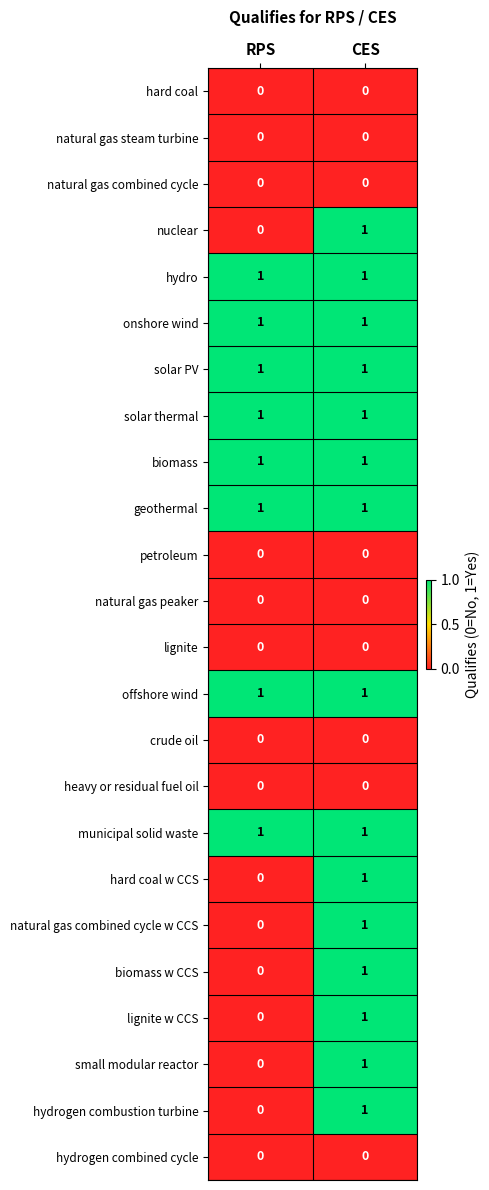

Is it true that natural gas combined cycle w CCS equals 0 at RPS?

True